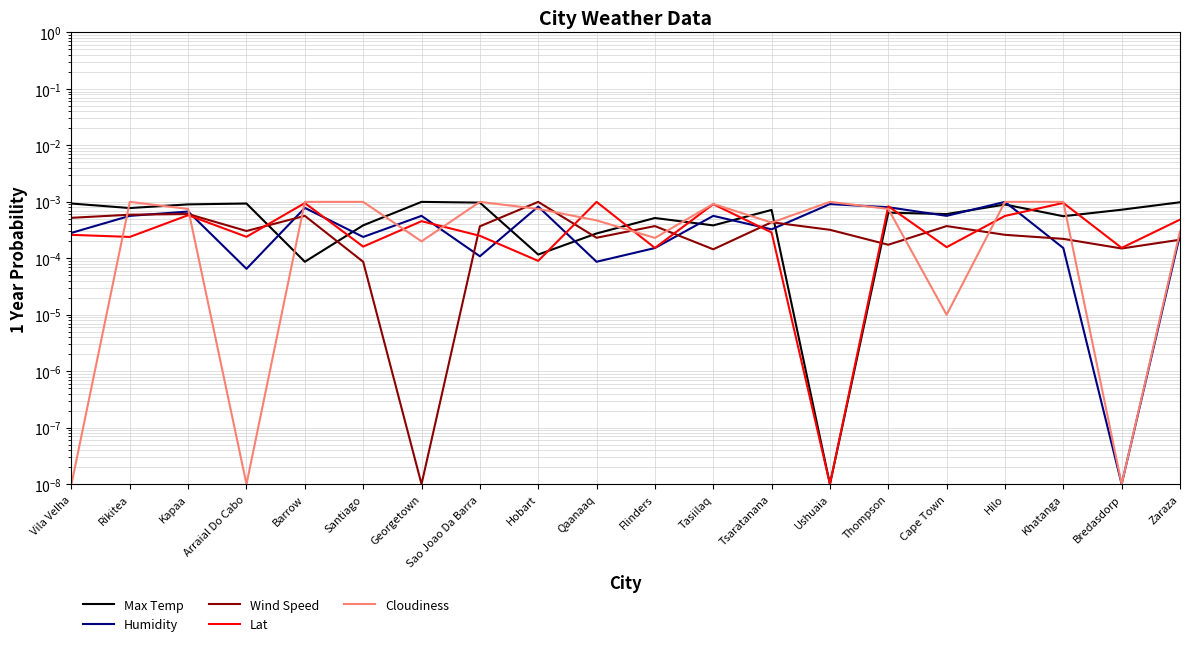

Which series ends up on top after the final intersection of Humidity and Max Temp?

Max Temp